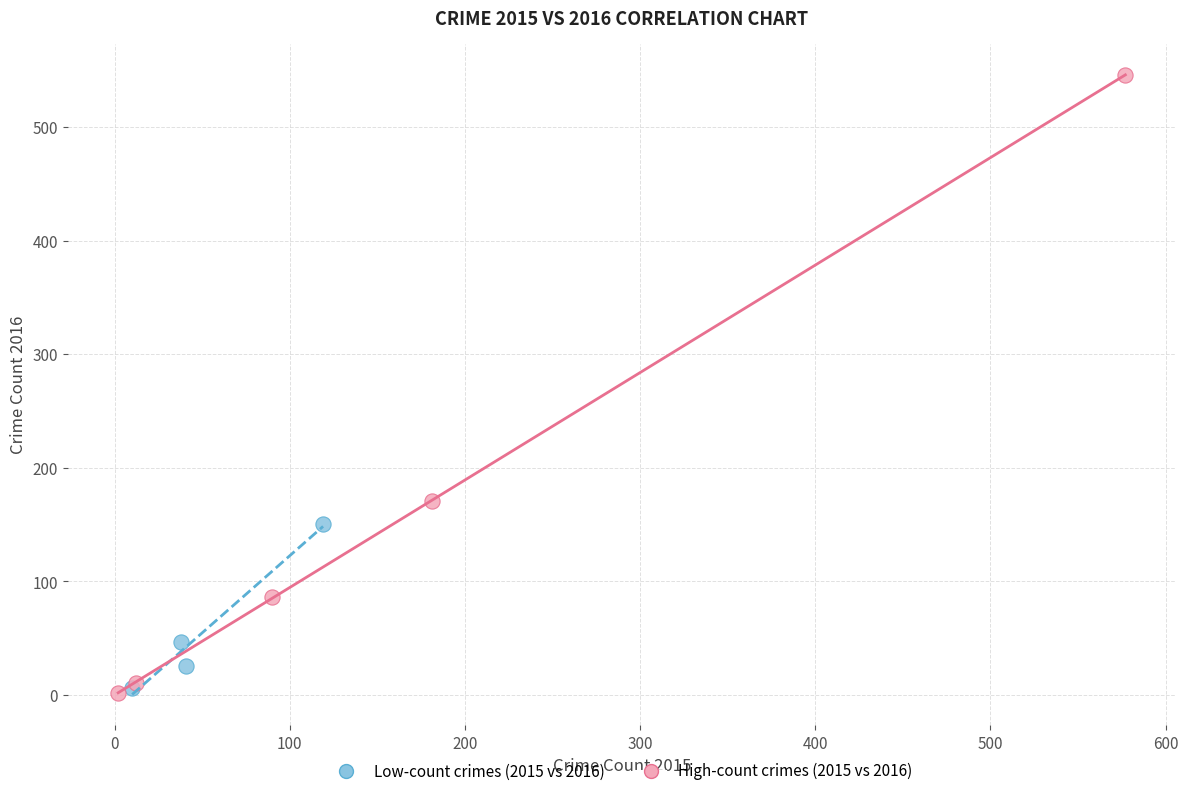

Which series has the largest Y range (max minus min)?

High-count crimes (2015 vs 2016)